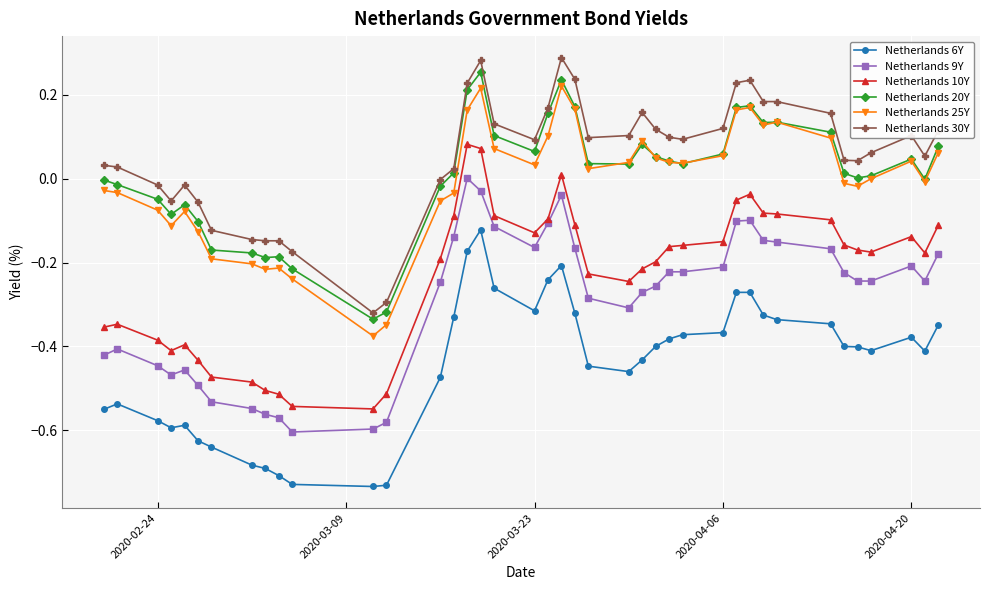

True or false: Netherlands 20Y and Netherlands 9Y cross at least once.

False